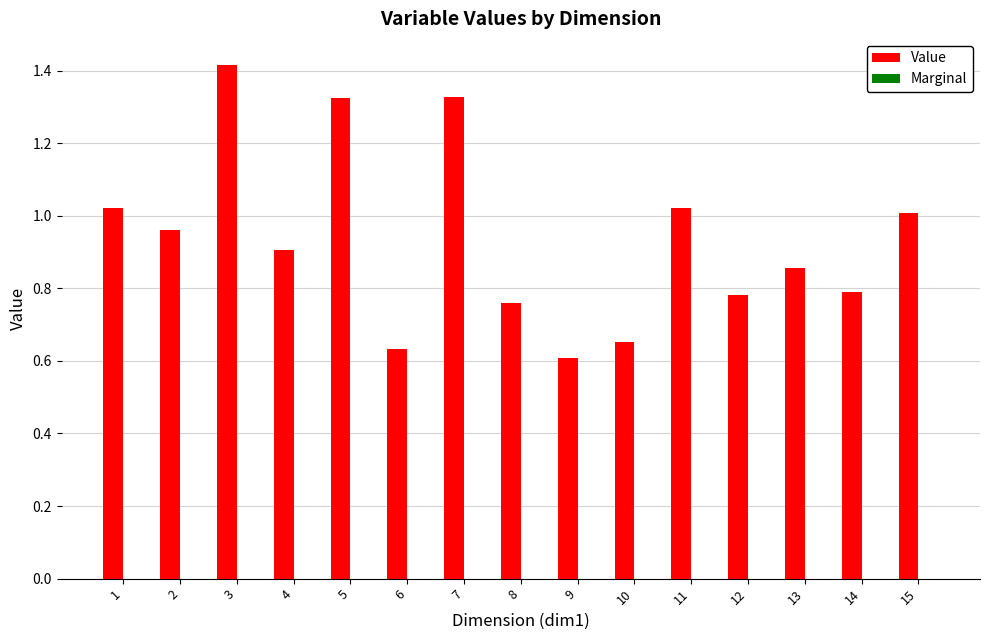

Is it true that the value at 1 is 1.7?

False